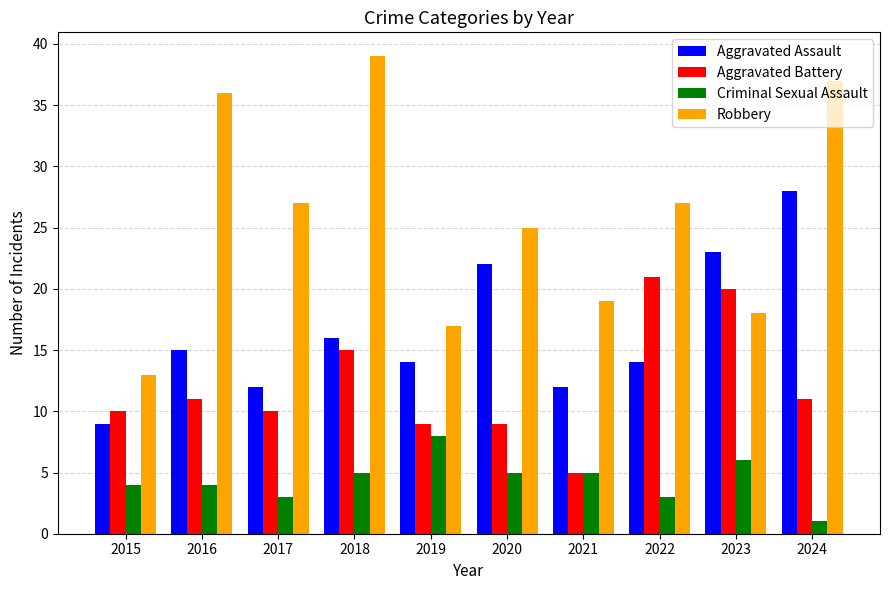

How many categories are shown in the chart?

10